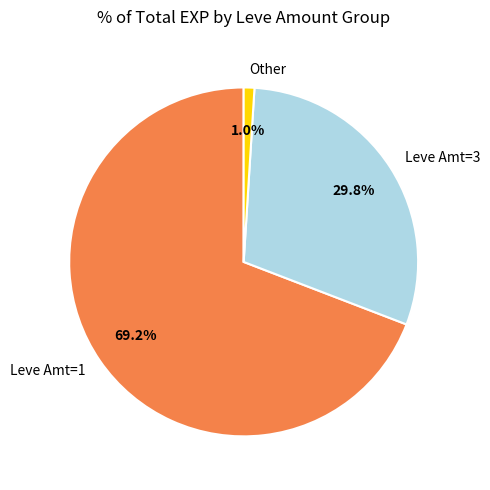

Which category has the smallest portion of the pie?

Other